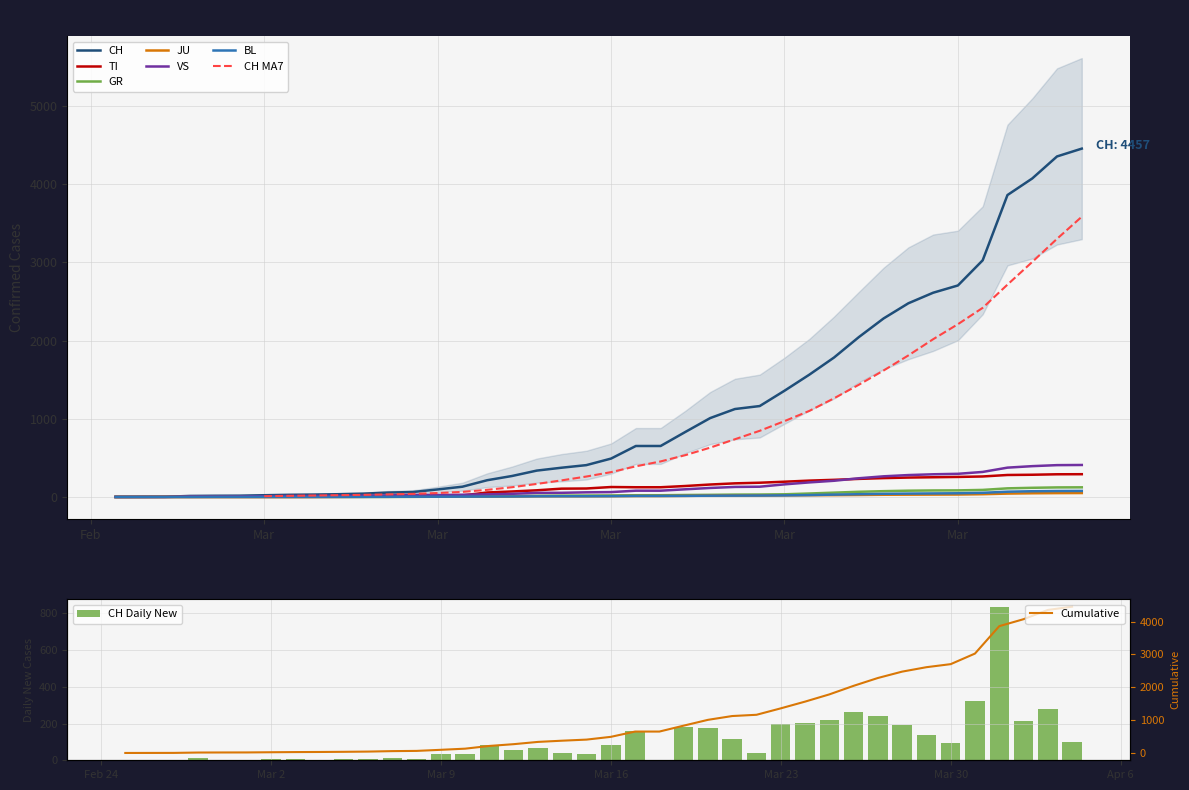

What is the spread (max minus min) of values at 2020-03-10?

127